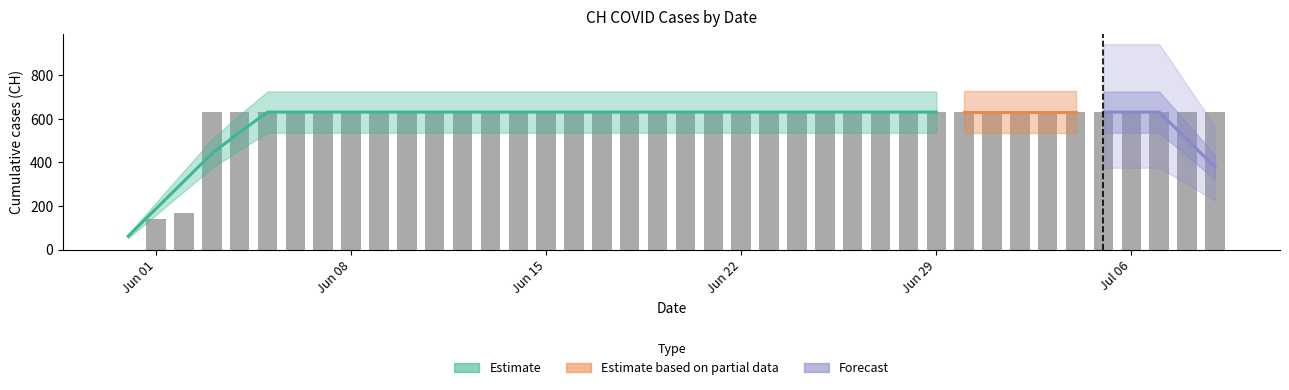

Between 2020-07-05 and 2020-06-25, which is larger?

2020-07-05